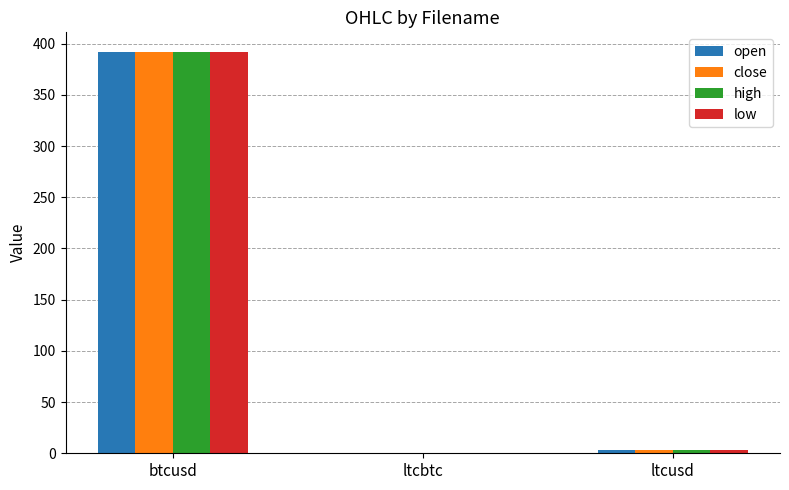

What is the sum of the low values at btcusd and ltcbtc?

391.3